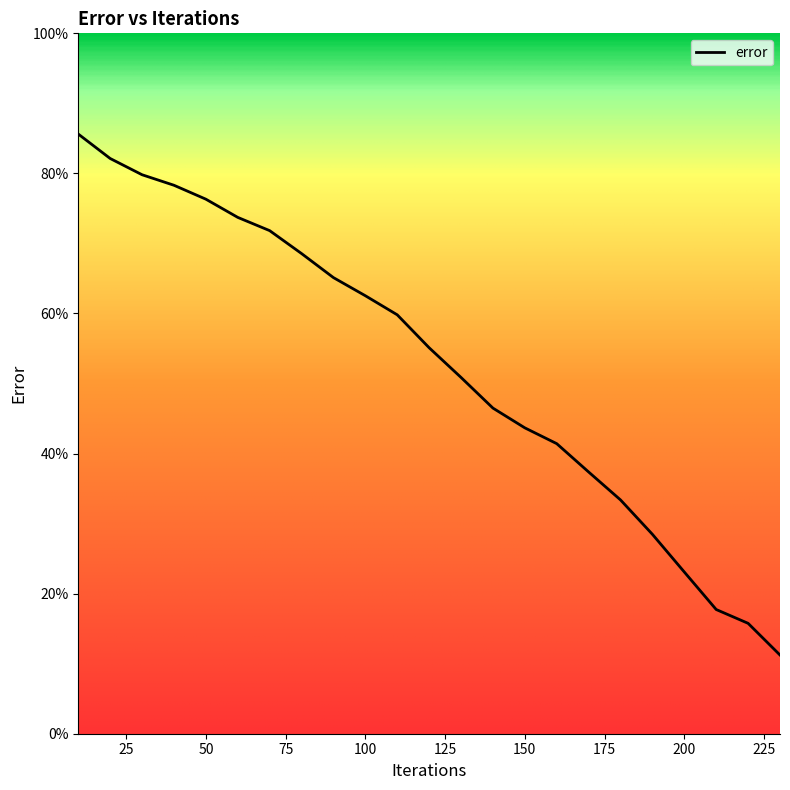

What is the difference between the maximum and minimum values?

74.4